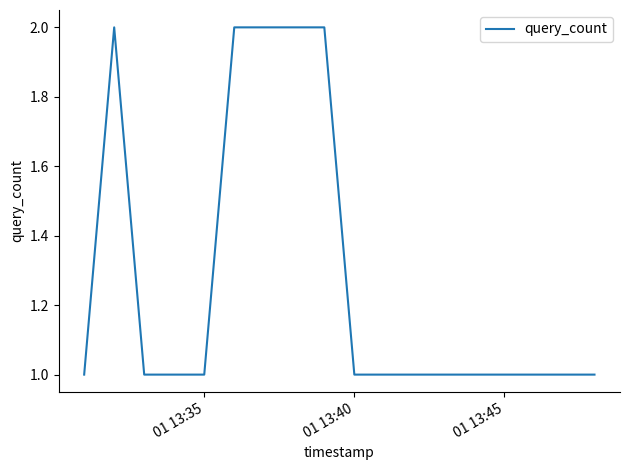

How many series are shown in this chart?

1